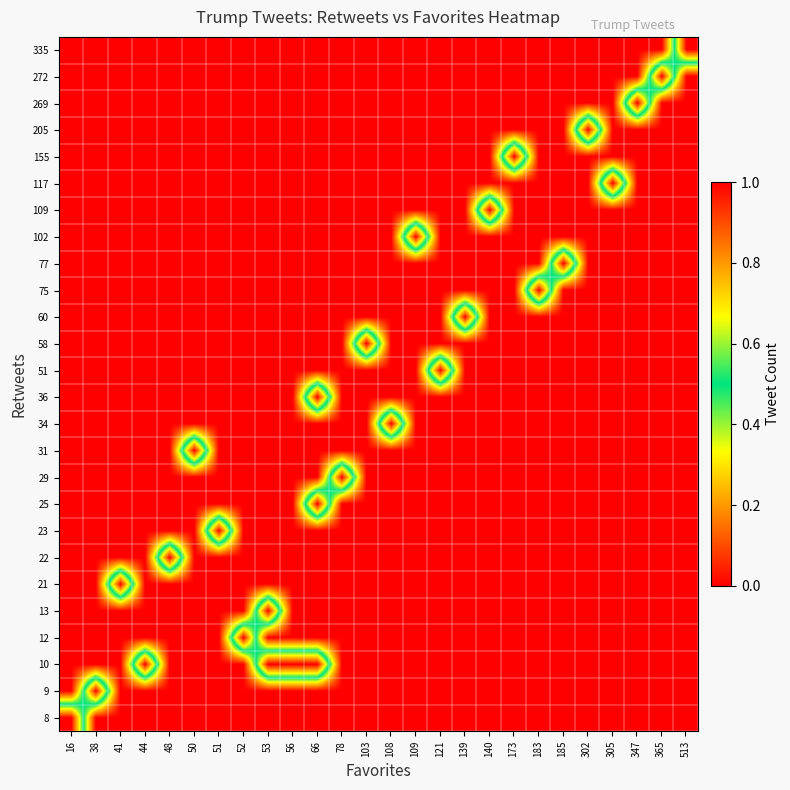

What is the total value across all series at 103?

1